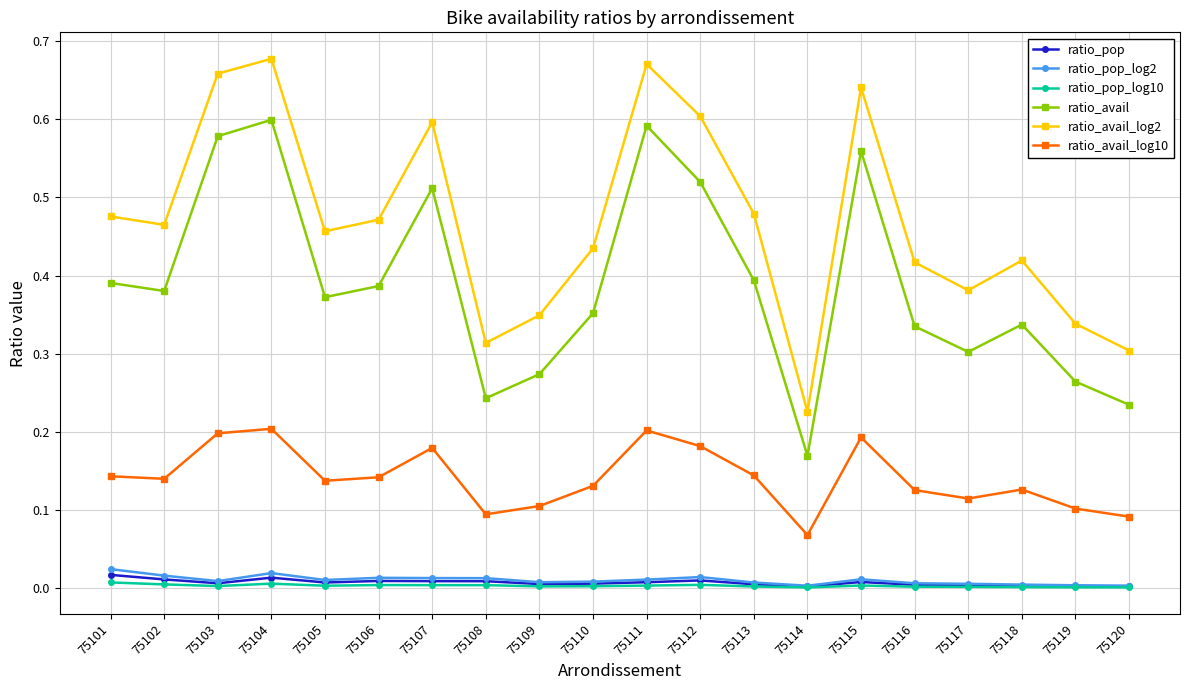

Is it true that ratio_avail equals 0.4 at 75117?

False